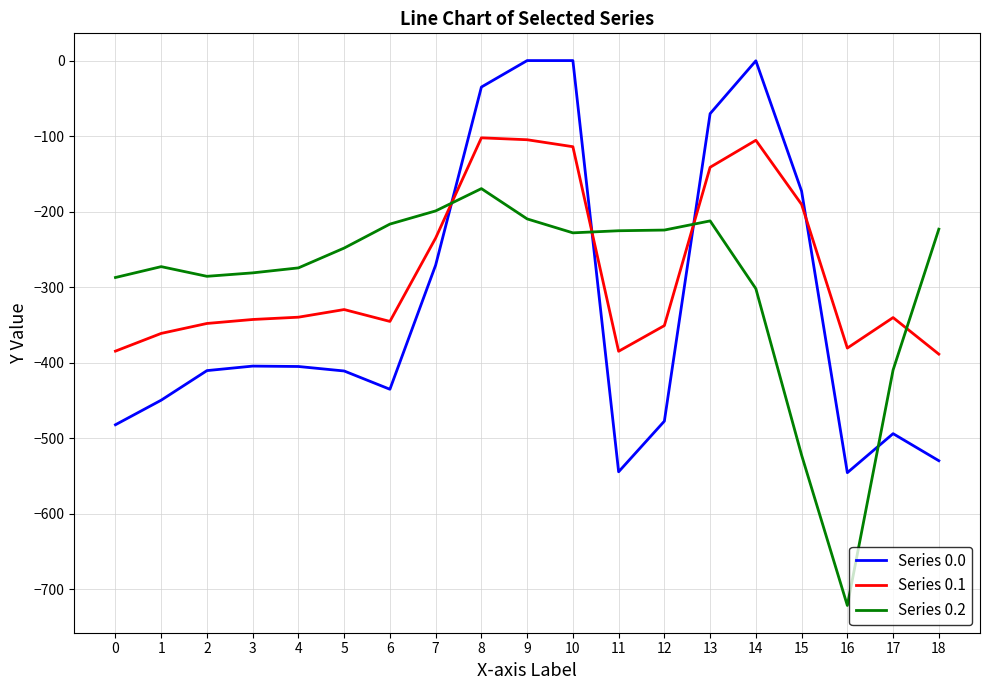

Which series changed the most between 1 and 10?

Series 0.0